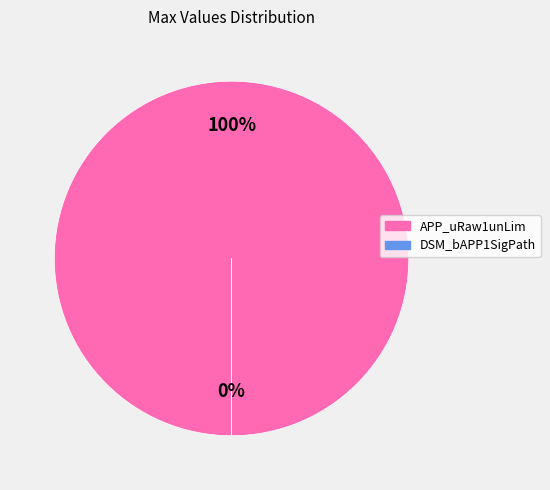

True or false: APP_uRaw1unLim accounts for 89% of the total.

False